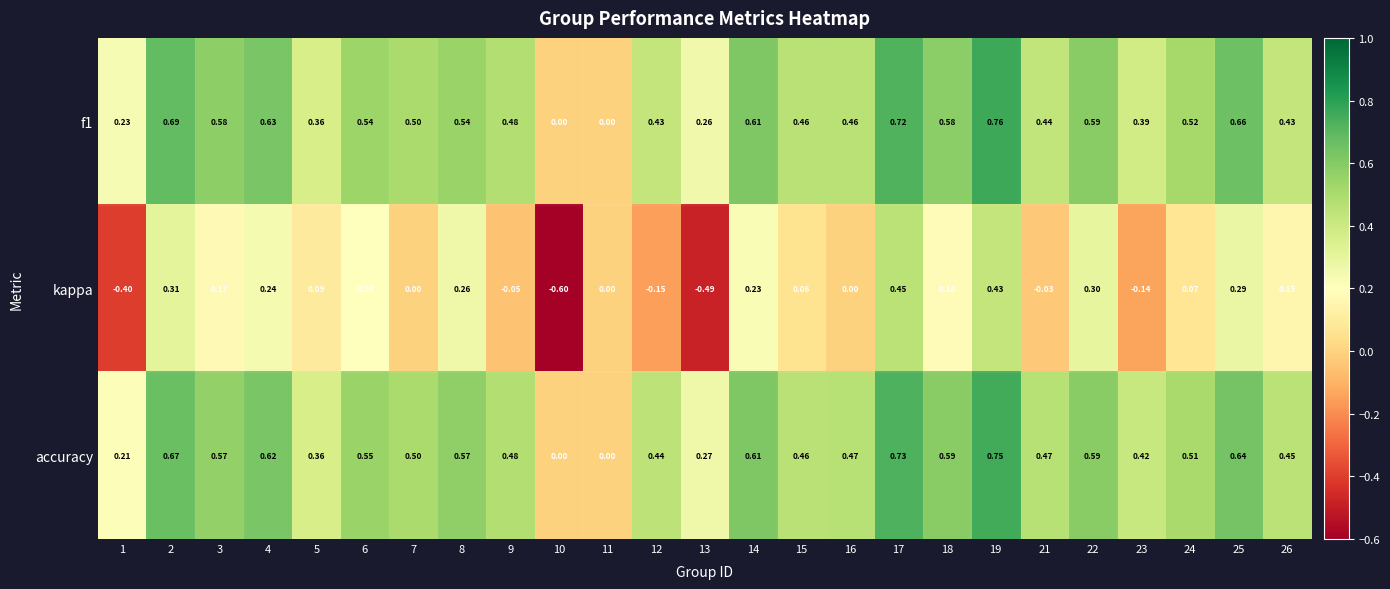

Which series changed the most between 6 and 8?

kappa